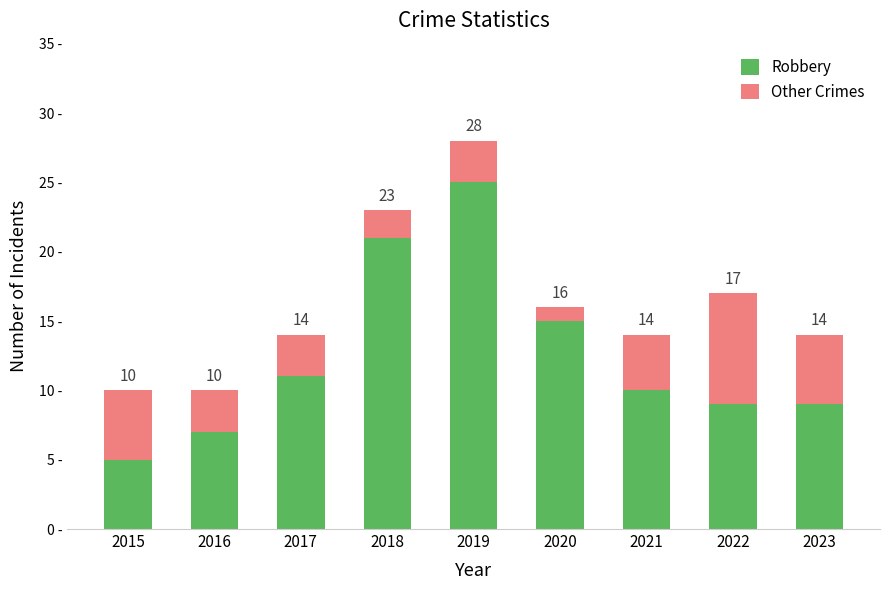

Does the chart contain stacked bars?

Yes